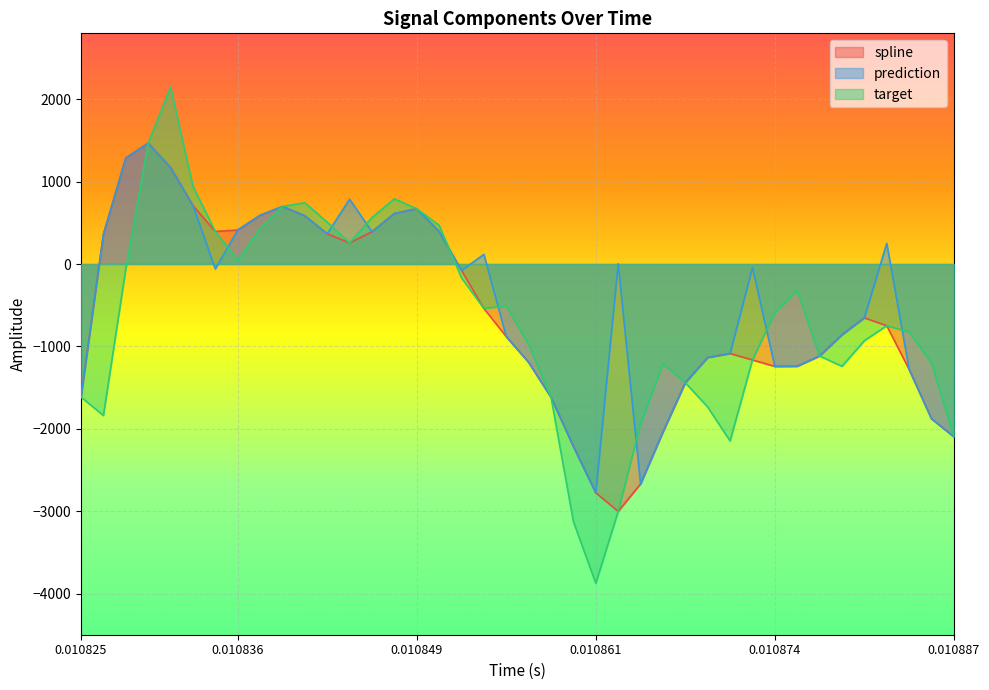

Which series has the largest range (max minus min)?

target